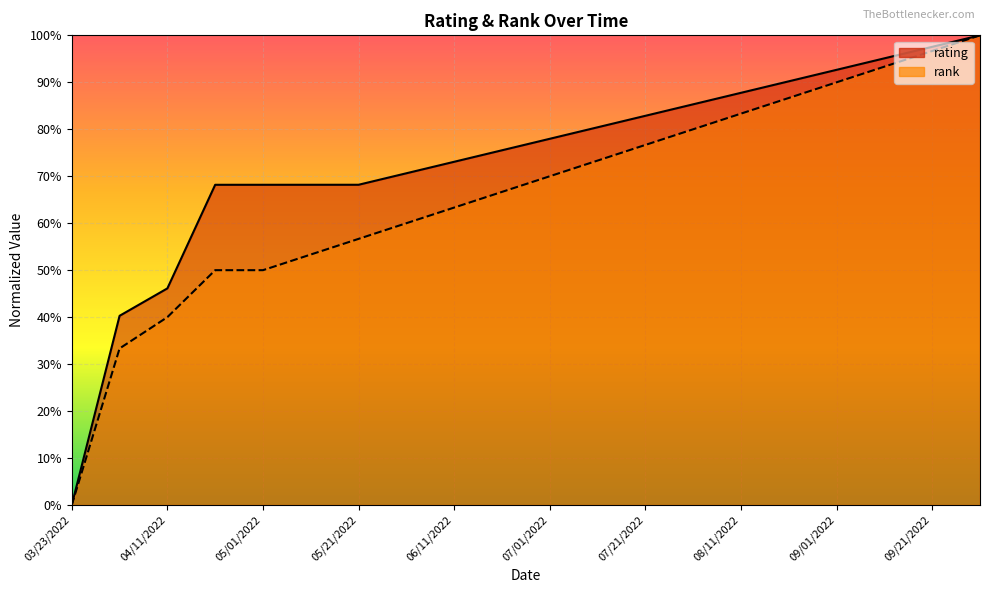

True or false: rating and rank intersect in this chart.

False